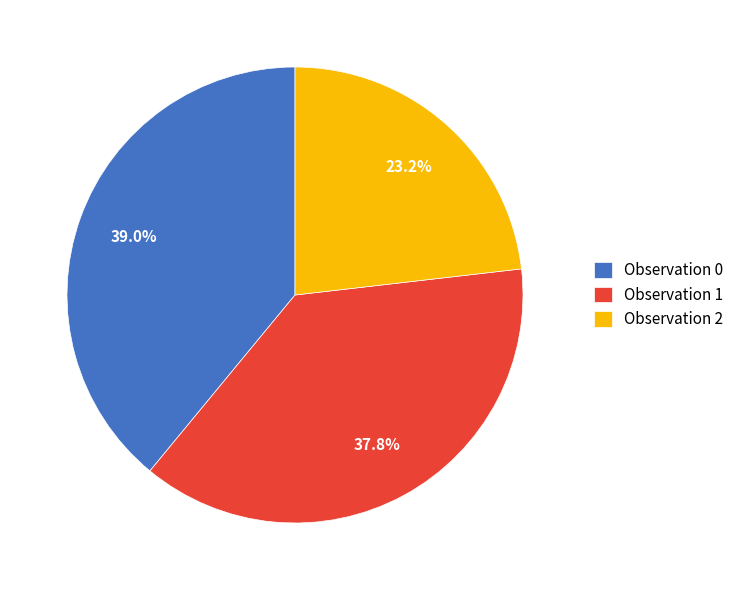

To the nearest percent, what is the difference between the largest and smallest slice percentages?

16%